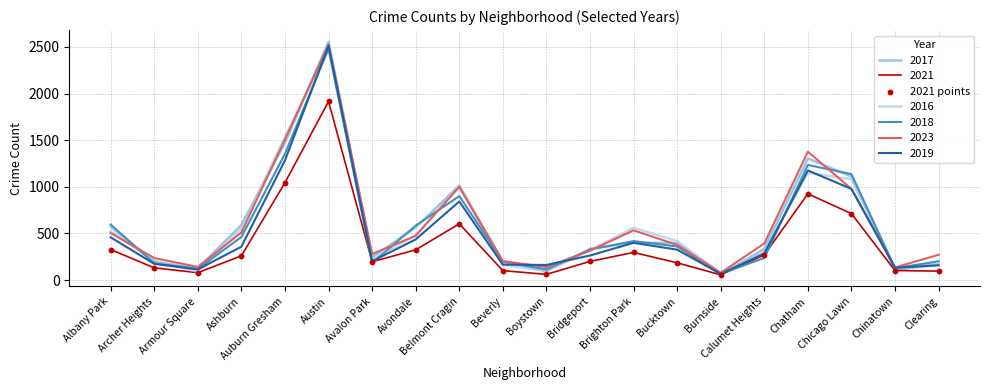

Which series has the largest range (max minus min)?

2017